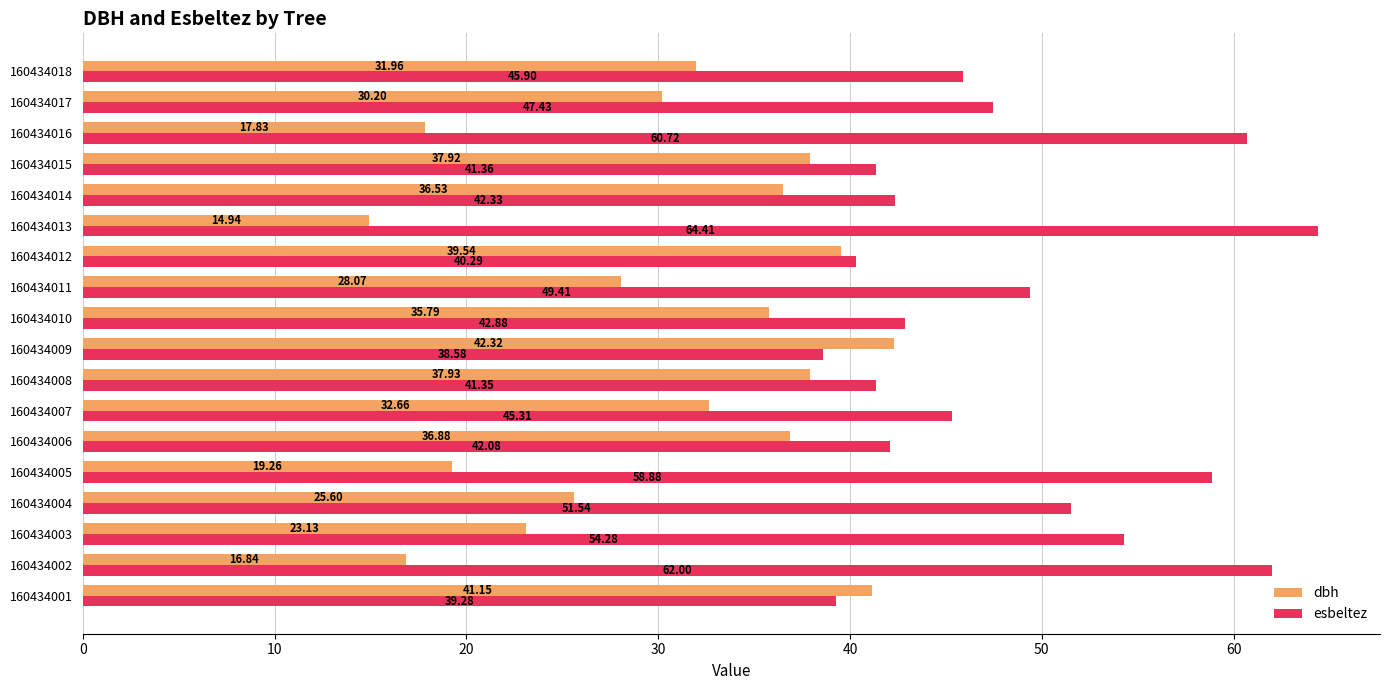

What is the difference between the maximum and minimum values in the dbh series?

27.4